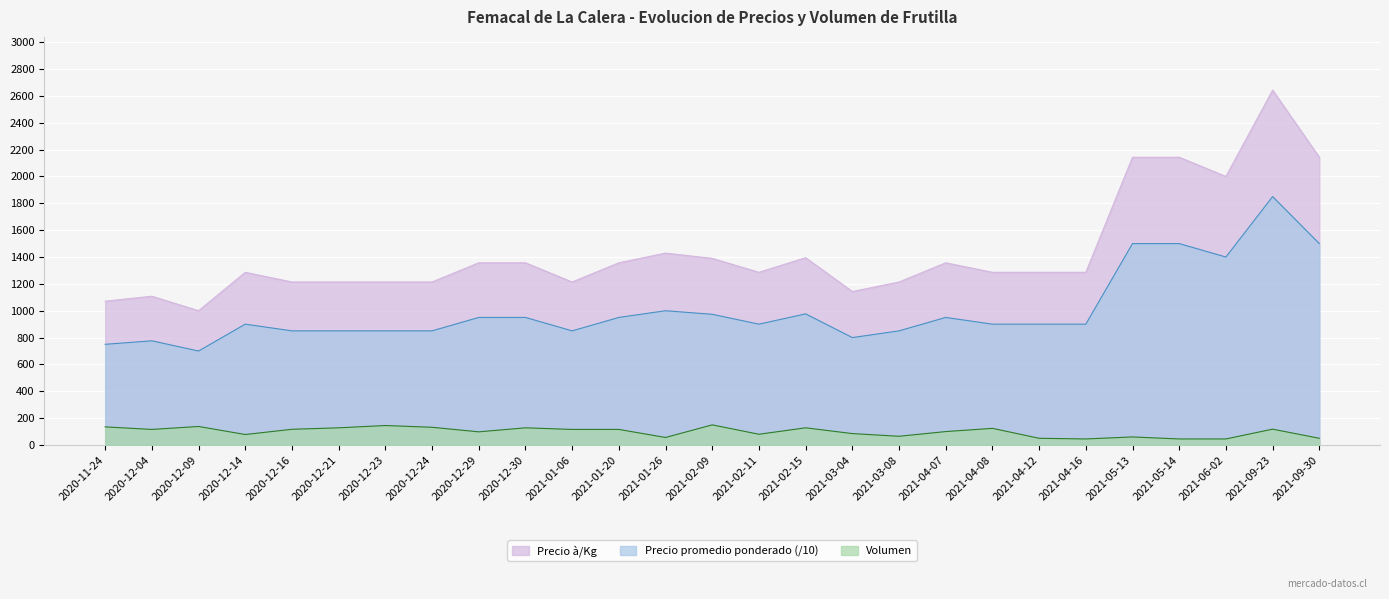

Which category has the lowest value in the Precio à/Kg series?

2020-12-09